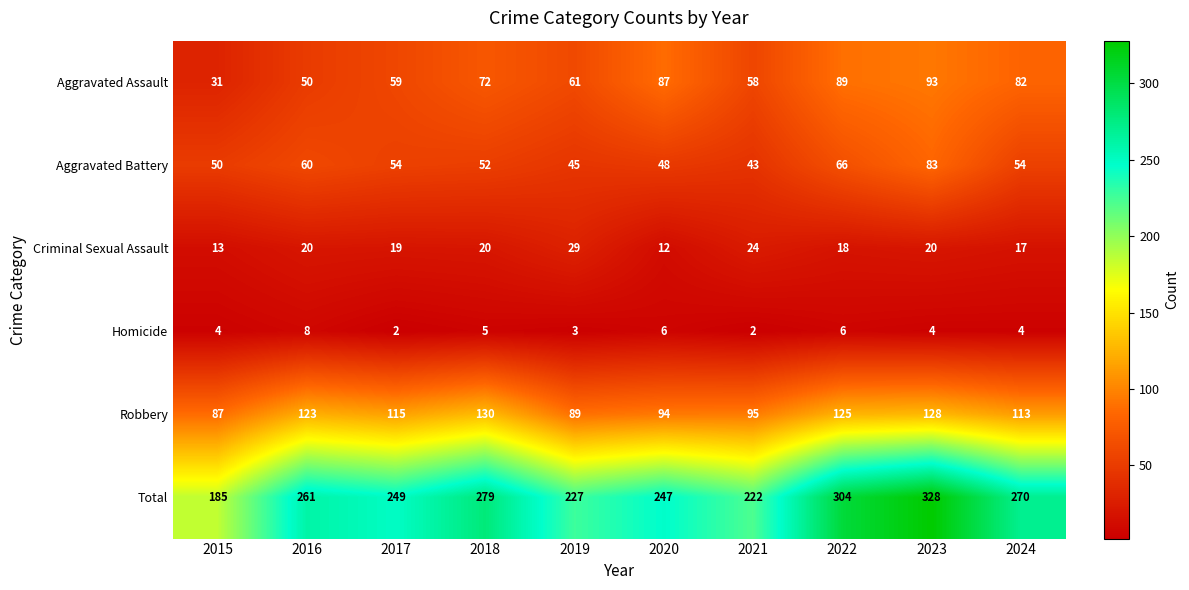

The Criminal Sexual Assault series shows 29 at 2019. True or false?

True